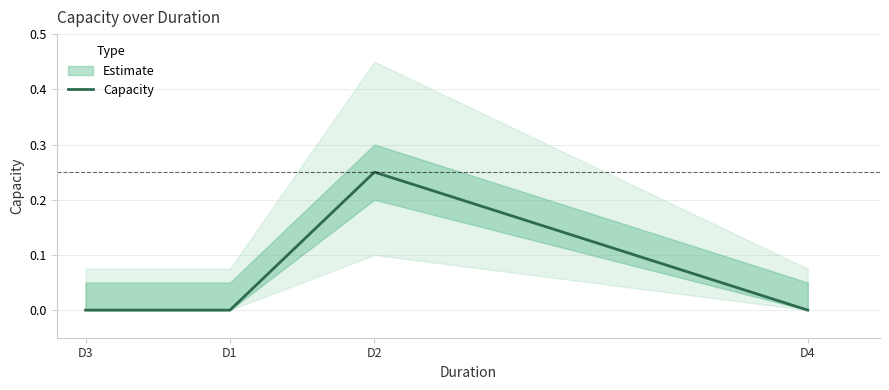

Is it true that the value at D3 is 0.0?

True